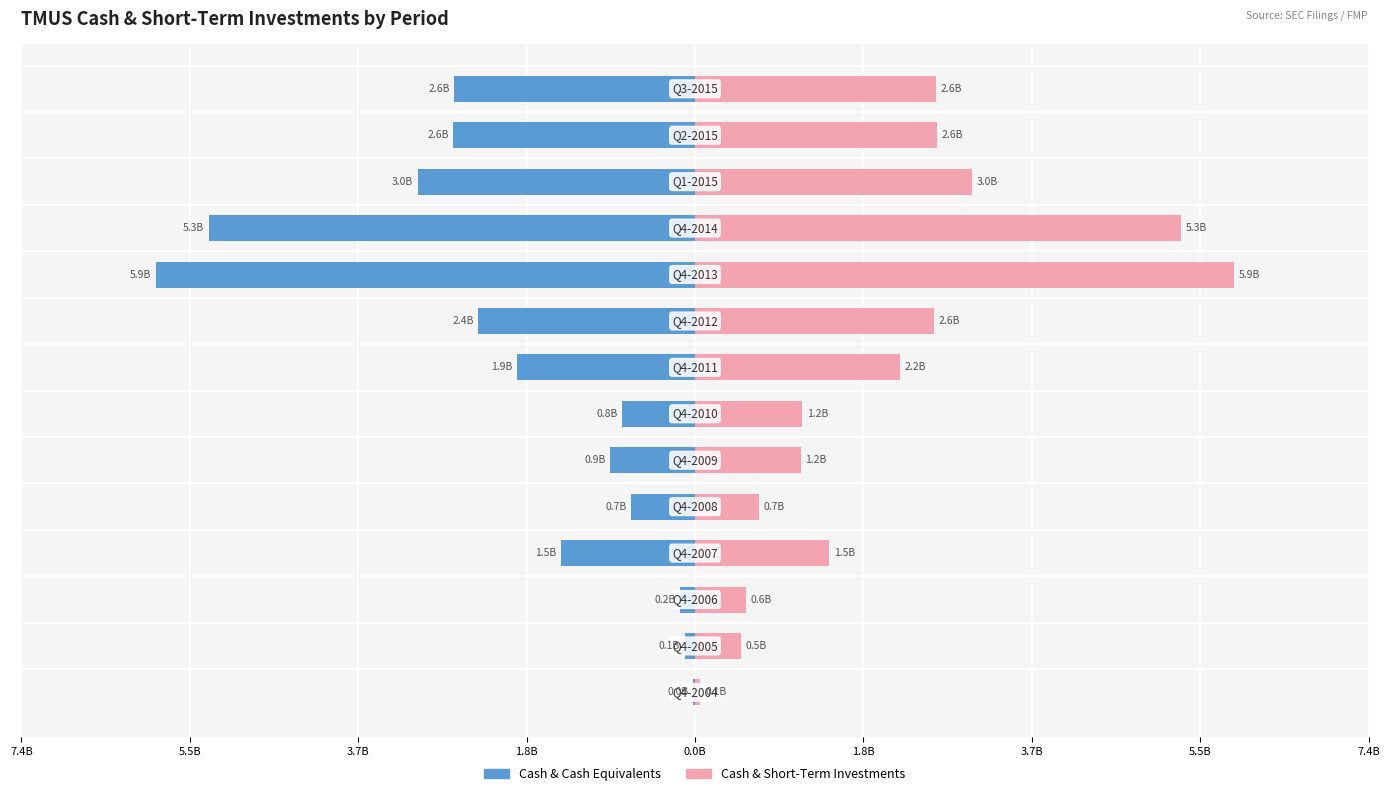

How many bars are there in total?

28